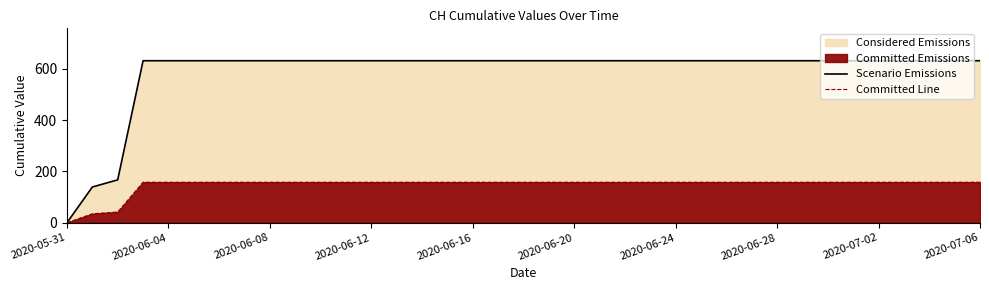

What is the difference between the maximum and minimum values in the Scenario Emissions series?

631.0